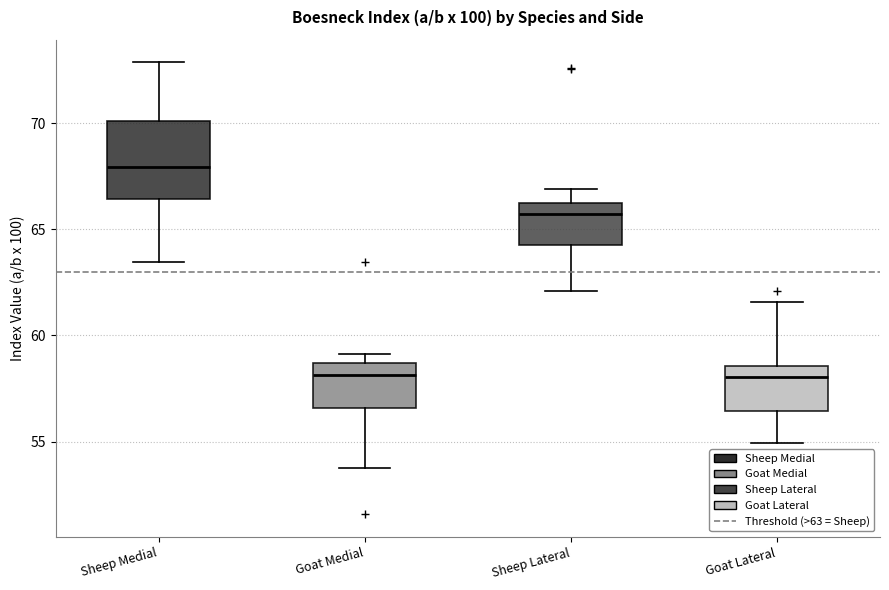

Reading left to right, transcribe this box plot: for each box, give where its median line is, the range the box spans, and where its two whiskers end, as read against the y-axis. The values are not printed on the chart, so give them approximately, as read against the axis.

Sheep Medial: median 68.0, box 66.5 to 70.0, whiskers 63.5 to 73.0
Goat Medial: median 58.0, box 56.5 to 58.5, whiskers 54.0 to 59.0
Sheep Lateral: median 65.5, box 64.5 to 66.0, whiskers 62.0 to 67.0
Goat Lateral: median 58.0, box 56.5 to 58.5, whiskers 55.0 to 61.5